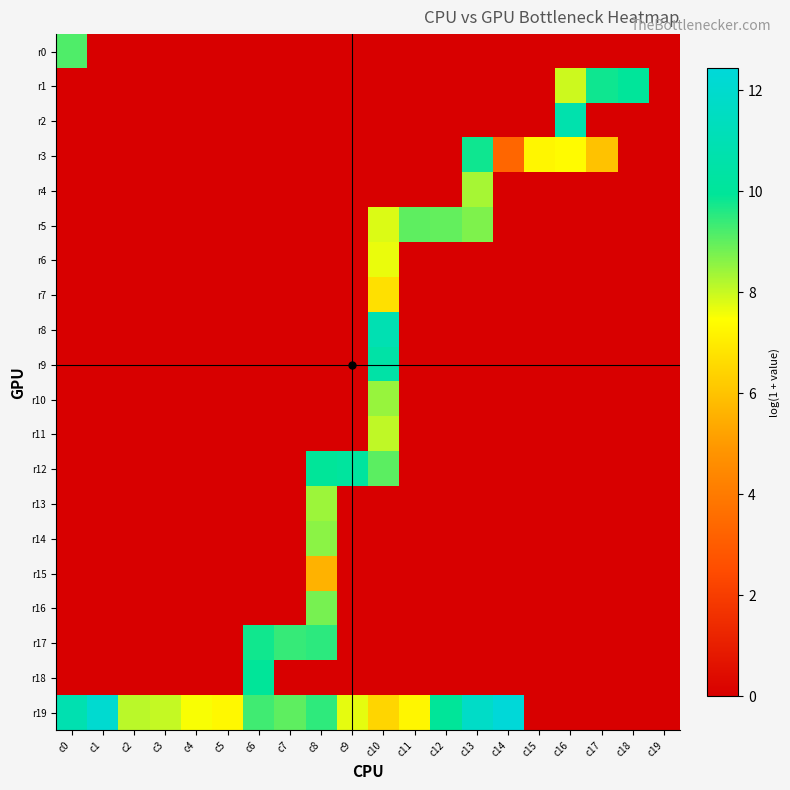

Reading left to right, extract all data points from this chart.

r0: c0=9.2	c1=0.0	c2=0.0	c3=0.0	c4=0.0	c5=0.0	c6=0.0	c7=0.0	c8=0.0	c9=0.0	c10=0.0	c11=0.0	c12=0.0	c13=0.0	c14=0.0	c15=0.0	c16=0.0	c17=0.0	c18=0.0	c19=0.0
r1: c0=0.0	c1=0.0	c2=0.0	c3=0.0	c4=0.0	c5=0.0	c6=0.0	c7=0.0	c8=0.0	c9=0.0	c10=0.0	c11=0.0	c12=0.0	c13=0.0	c14=0.0	c15=0.0	c16=7.9	c17=9.8	c18=10.0	c19=0.0
r2: c0=0.0	c1=0.0	c2=0.0	c3=0.0	c4=0.0	c5=0.0	c6=0.0	c7=0.0	c8=0.0	c9=0.0	c10=0.0	c11=0.0	c12=0.0	c13=0.0	c14=0.0	c15=0.0	c16=10.7	c17=0.0	c18=0.0	c19=0.0
r3: c0=0.0	c1=0.0	c2=0.0	c3=0.0	c4=0.0	c5=0.0	c6=0.0	c7=0.0	c8=0.0	c9=0.0	c10=0.0	c11=0.0	c12=0.0	c13=9.8	c14=3.3	c15=7.2	c16=7.4	c17=6.0	c18=0.0	c19=0.0
r4: c0=0.0	c1=0.0	c2=0.0	c3=0.0	c4=0.0	c5=0.0	c6=0.0	c7=0.0	c8=0.0	c9=0.0	c10=0.0	c11=0.0	c12=0.0	c13=8.3	c14=0.0	c15=0.0	c16=0.0	c17=0.0	c18=0.0	c19=0.0
r5: c0=0.0	c1=0.0	c2=0.0	c3=0.0	c4=0.0	c5=0.0	c6=0.0	c7=0.0	c8=0.0	c9=0.0	c10=7.8	c11=9.0	c12=9.0	c13=8.7	c14=0.0	c15=0.0	c16=0.0	c17=0.0	c18=0.0	c19=0.0
r6: c0=0.0	c1=0.0	c2=0.0	c3=0.0	c4=0.0	c5=0.0	c6=0.0	c7=0.0	c8=0.0	c9=0.0	c10=7.7	c11=0.0	c12=0.0	c13=0.0	c14=0.0	c15=0.0	c16=0.0	c17=0.0	c18=0.0	c19=0.0
r7: c0=0.0	c1=0.0	c2=0.0	c3=0.0	c4=0.0	c5=0.0	c6=0.0	c7=0.0	c8=0.0	c9=0.0	c10=6.7	c11=0.0	c12=0.0	c13=0.0	c14=0.0	c15=0.0	c16=0.0	c17=0.0	c18=0.0	c19=0.0
r8: c0=0.0	c1=0.0	c2=0.0	c3=0.0	c4=0.0	c5=0.0	c6=0.0	c7=0.0	c8=0.0	c9=0.0	c10=10.9	c11=0.0	c12=0.0	c13=0.0	c14=0.0	c15=0.0	c16=0.0	c17=0.0	c18=0.0	c19=0.0
r9: c0=0.0	c1=0.0	c2=0.0	c3=0.0	c4=0.0	c5=0.0	c6=0.0	c7=0.0	c8=0.0	c9=0.0	c10=10.5	c11=0.0	c12=0.0	c13=0.0	c14=0.0	c15=0.0	c16=0.0	c17=0.0	c18=0.0	c19=0.0
r10: c0=0.0	c1=0.0	c2=0.0	c3=0.0	c4=0.0	c5=0.0	c6=0.0	c7=0.0	c8=0.0	c9=0.0	c10=8.5	c11=0.0	c12=0.0	c13=0.0	c14=0.0	c15=0.0	c16=0.0	c17=0.0	c18=0.0	c19=0.0
r11: c0=0.0	c1=0.0	c2=0.0	c3=0.0	c4=0.0	c5=0.0	c6=0.0	c7=0.0	c8=0.0	c9=0.0	c10=8.1	c11=0.0	c12=0.0	c13=0.0	c14=0.0	c15=0.0	c16=0.0	c17=0.0	c18=0.0	c19=0.0
r12: c0=0.0	c1=0.0	c2=0.0	c3=0.0	c4=0.0	c5=0.0	c6=0.0	c7=0.0	c8=10.0	c9=10.1	c10=9.0	c11=0.0	c12=0.0	c13=0.0	c14=0.0	c15=0.0	c16=0.0	c17=0.0	c18=0.0	c19=0.0
r13: c0=0.0	c1=0.0	c2=0.0	c3=0.0	c4=0.0	c5=0.0	c6=0.0	c7=0.0	c8=8.4	c9=0.0	c10=0.0	c11=0.0	c12=0.0	c13=0.0	c14=0.0	c15=0.0	c16=0.0	c17=0.0	c18=0.0	c19=0.0
r14: c0=0.0	c1=0.0	c2=0.0	c3=0.0	c4=0.0	c5=0.0	c6=0.0	c7=0.0	c8=8.6	c9=0.0	c10=0.0	c11=0.0	c12=0.0	c13=0.0	c14=0.0	c15=0.0	c16=0.0	c17=0.0	c18=0.0	c19=0.0
r15: c0=0.0	c1=0.0	c2=0.0	c3=0.0	c4=0.0	c5=0.0	c6=0.0	c7=0.0	c8=5.6	c9=0.0	c10=0.0	c11=0.0	c12=0.0	c13=0.0	c14=0.0	c15=0.0	c16=0.0	c17=0.0	c18=0.0	c19=0.0
r16: c0=0.0	c1=0.0	c2=0.0	c3=0.0	c4=0.0	c5=0.0	c6=0.0	c7=0.0	c8=8.8	c9=0.0	c10=0.0	c11=0.0	c12=0.0	c13=0.0	c14=0.0	c15=0.0	c16=0.0	c17=0.0	c18=0.0	c19=0.0
r17: c0=0.0	c1=0.0	c2=0.0	c3=0.0	c4=0.0	c5=0.0	c6=9.8	c7=9.4	c8=9.5	c9=0.0	c10=0.0	c11=0.0	c12=0.0	c13=0.0	c14=0.0	c15=0.0	c16=0.0	c17=0.0	c18=0.0	c19=0.0
r18: c0=0.0	c1=0.0	c2=0.0	c3=0.0	c4=0.0	c5=0.0	c6=10.0	c7=0.0	c8=0.0	c9=0.0	c10=0.0	c11=0.0	c12=0.0	c13=0.0	c14=0.0	c15=0.0	c16=0.0	c17=0.0	c18=0.0	c19=0.0
r19: c0=10.9	c1=12.1	c2=8.1	c3=8.0	c4=7.5	c5=7.3	c6=9.3	c7=9.0	c8=9.5	c9=7.7	c10=6.4	c11=7.3	c12=10.0	c13=11.8	c14=12.4	c15=0.0	c16=0.0	c17=0.0	c18=0.0	c19=0.0